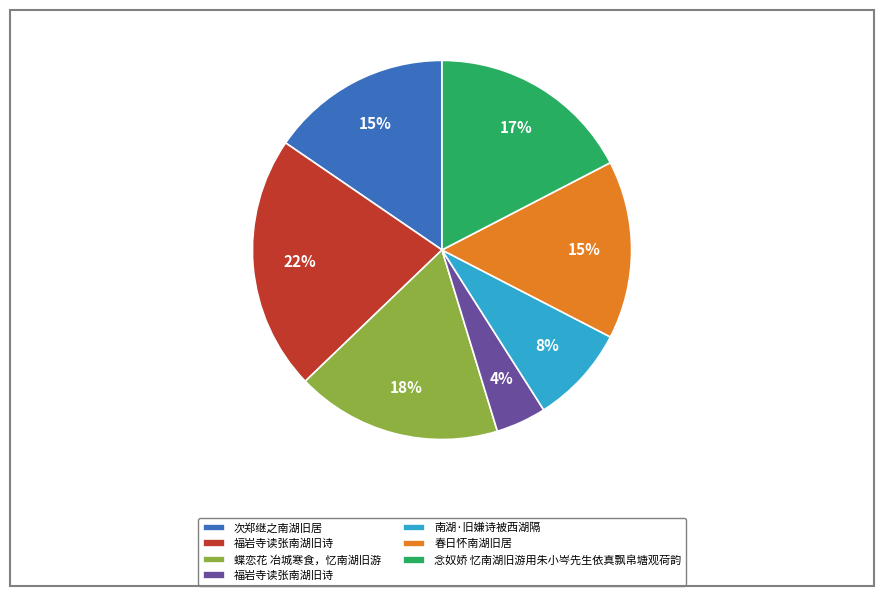

To the nearest percent, what is the average slice percentage?

14%